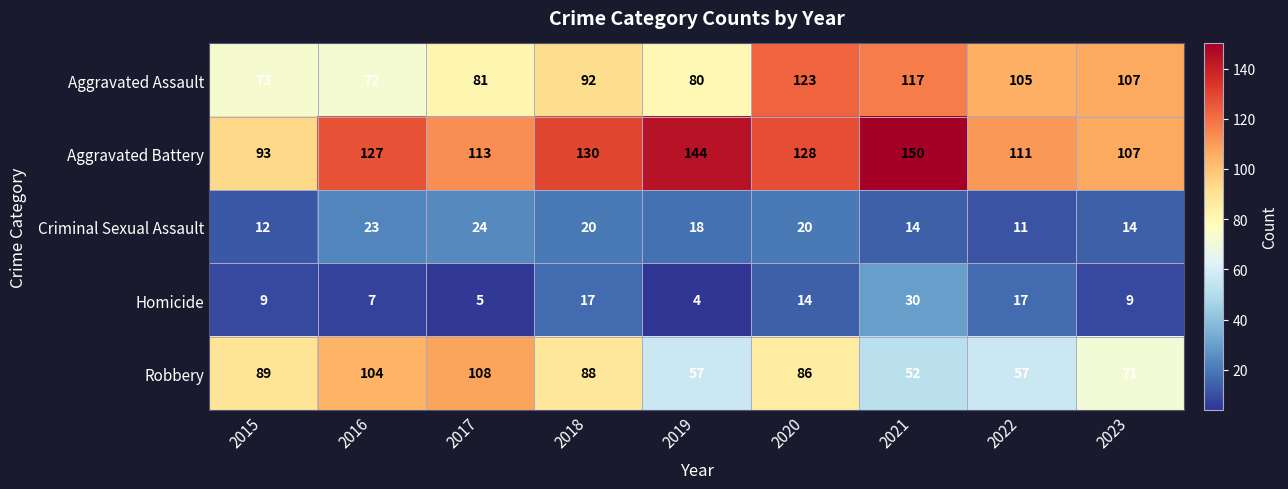

Between 2016 and 2019, which series saw the biggest shift?

Robbery